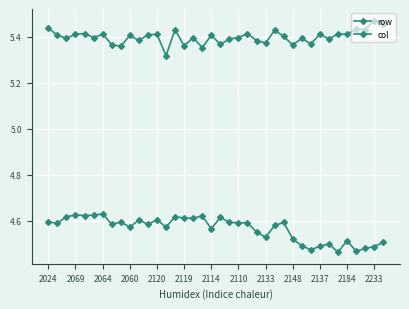

How many distinct data groups are displayed?

2